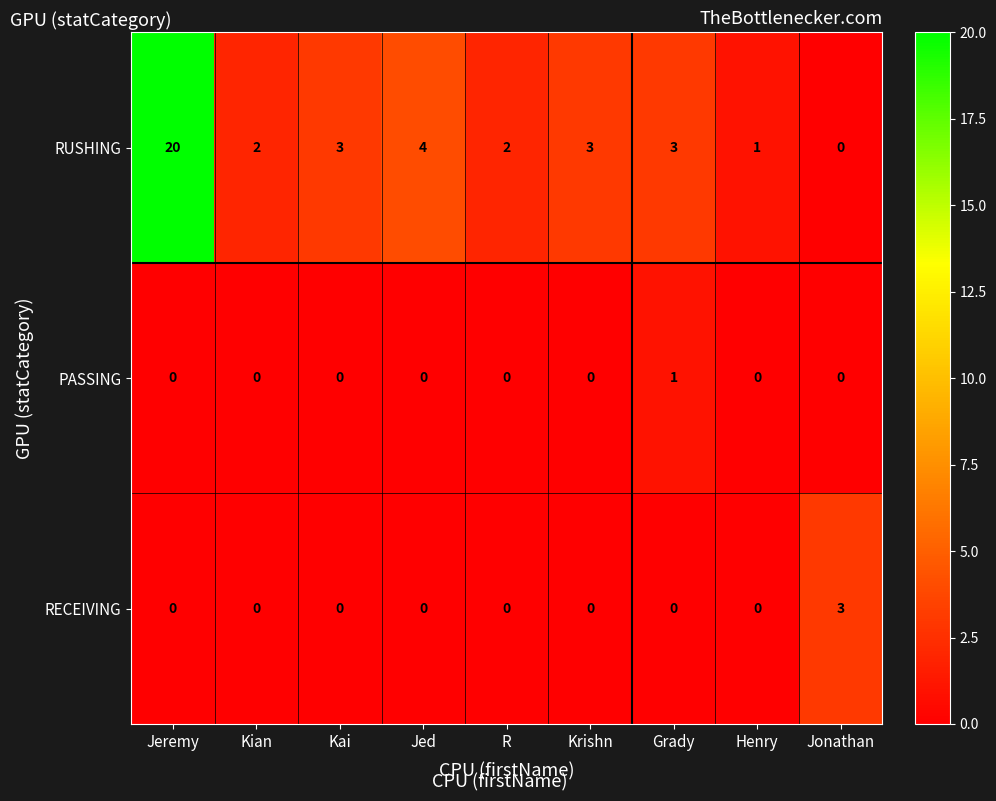

At which label does RECEIVING reach its peak?

Jonathan